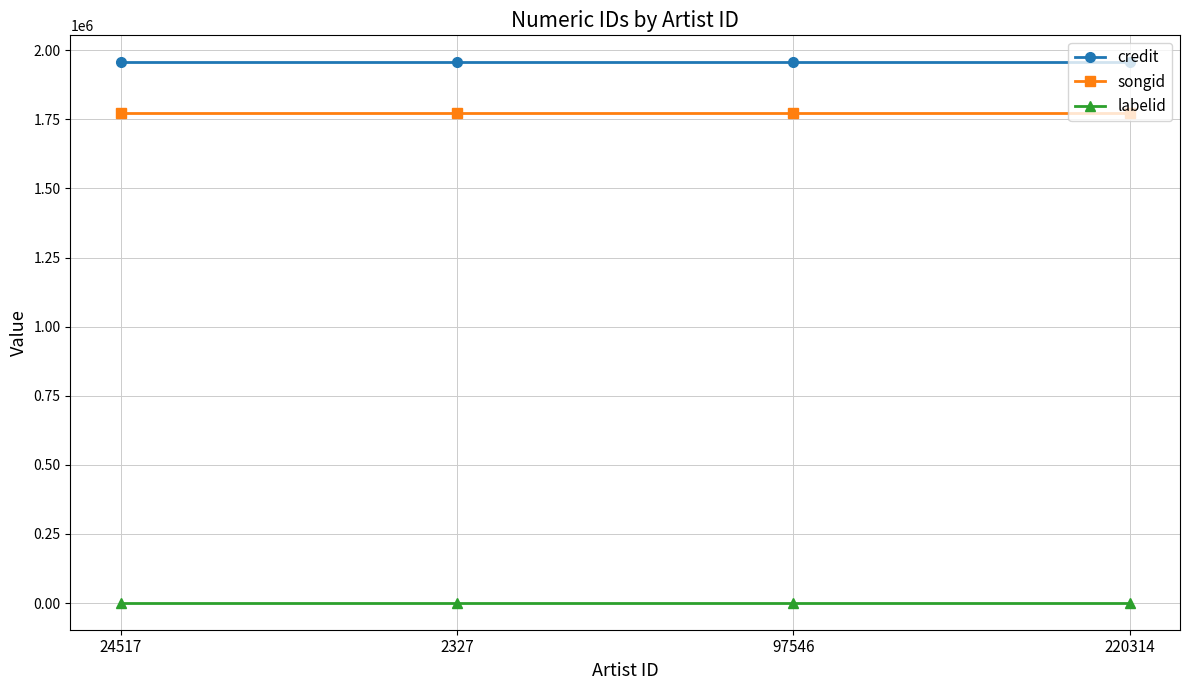

True or false: credit and labelid cross at least once.

False